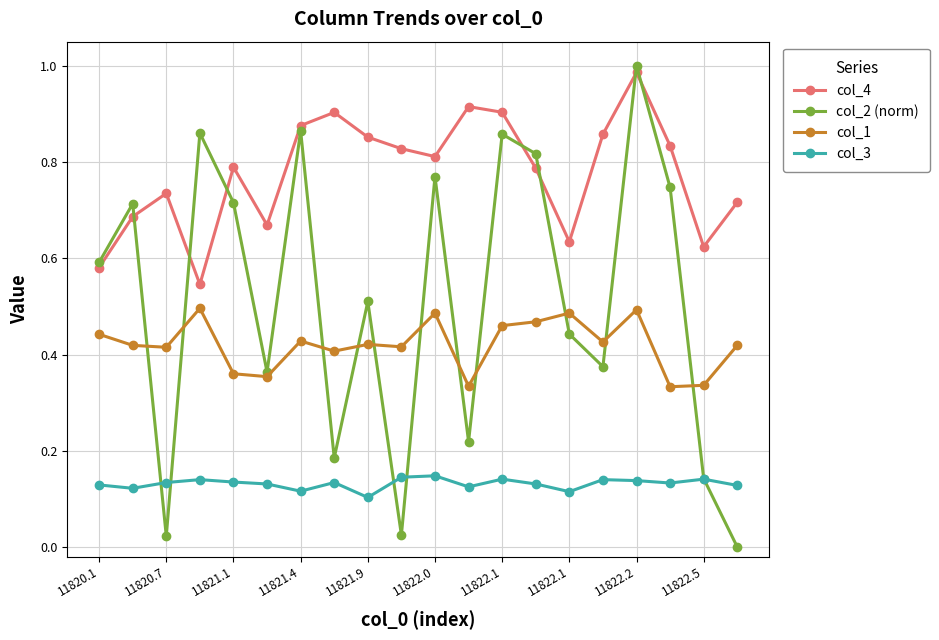

True or false: col_3 and col_4 intersect in this chart.

False